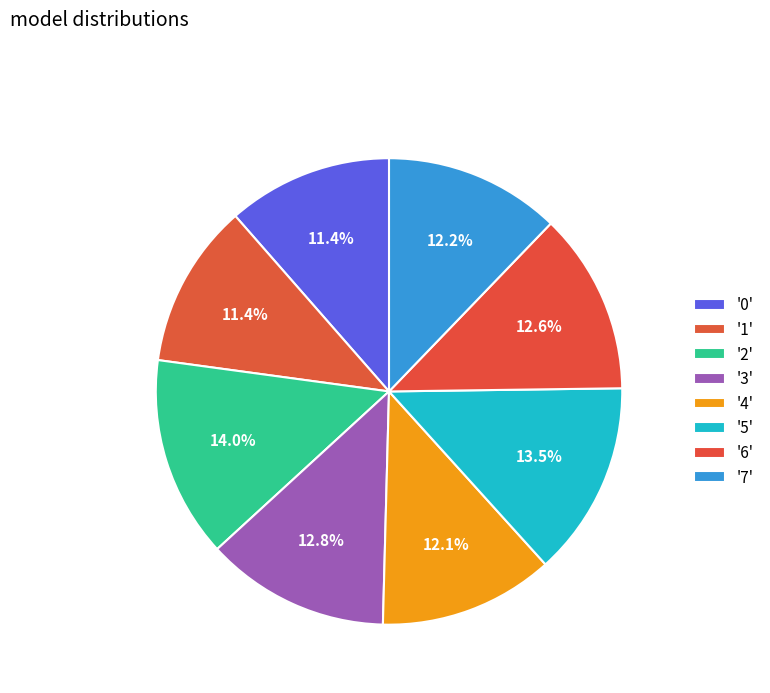

What is the smallest slice in the pie chart?

1